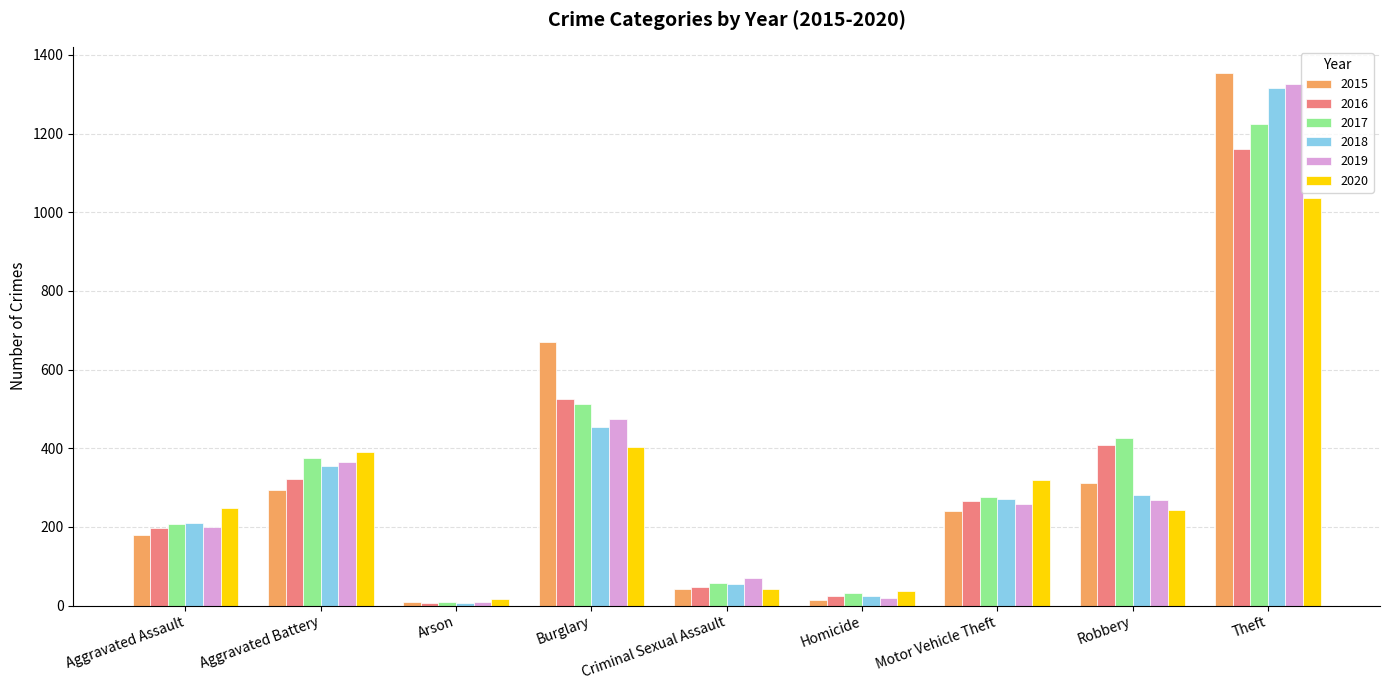

Is it true that 2018 equals 210 at Aggravated Assault?

True